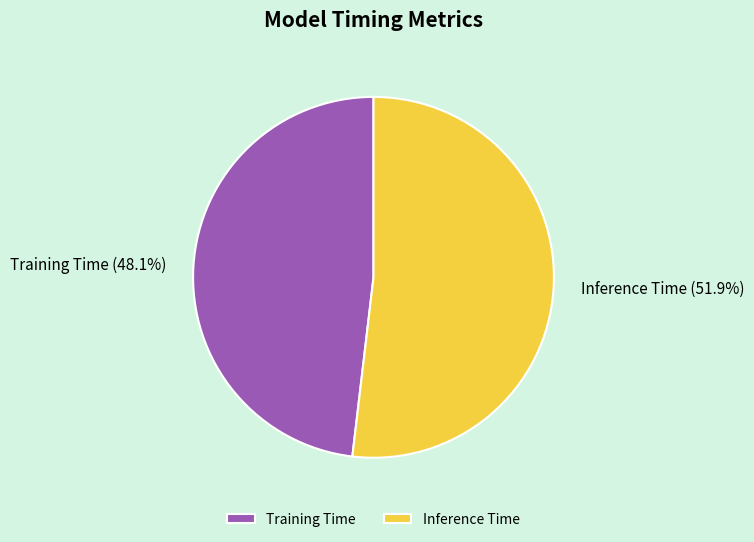

Rank the categories by value from highest to lowest.

Inference Time, Training Time